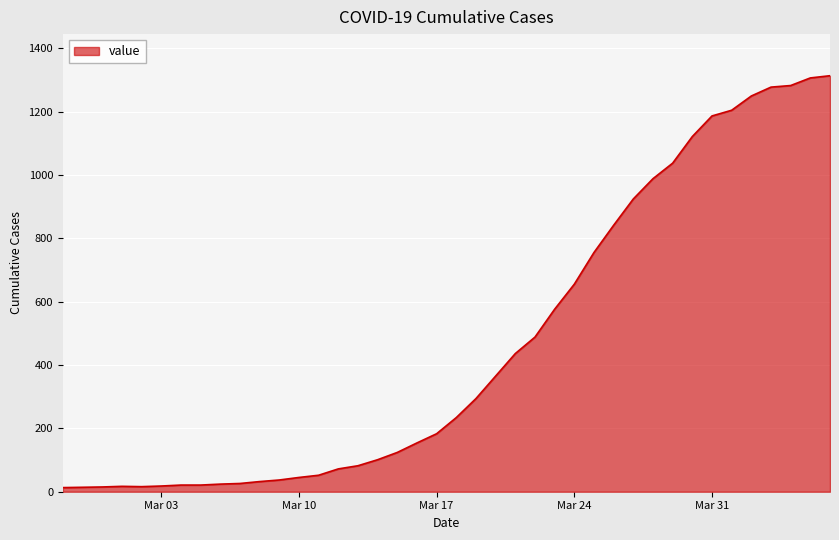

What is the maximum value shown in the chart?

1313